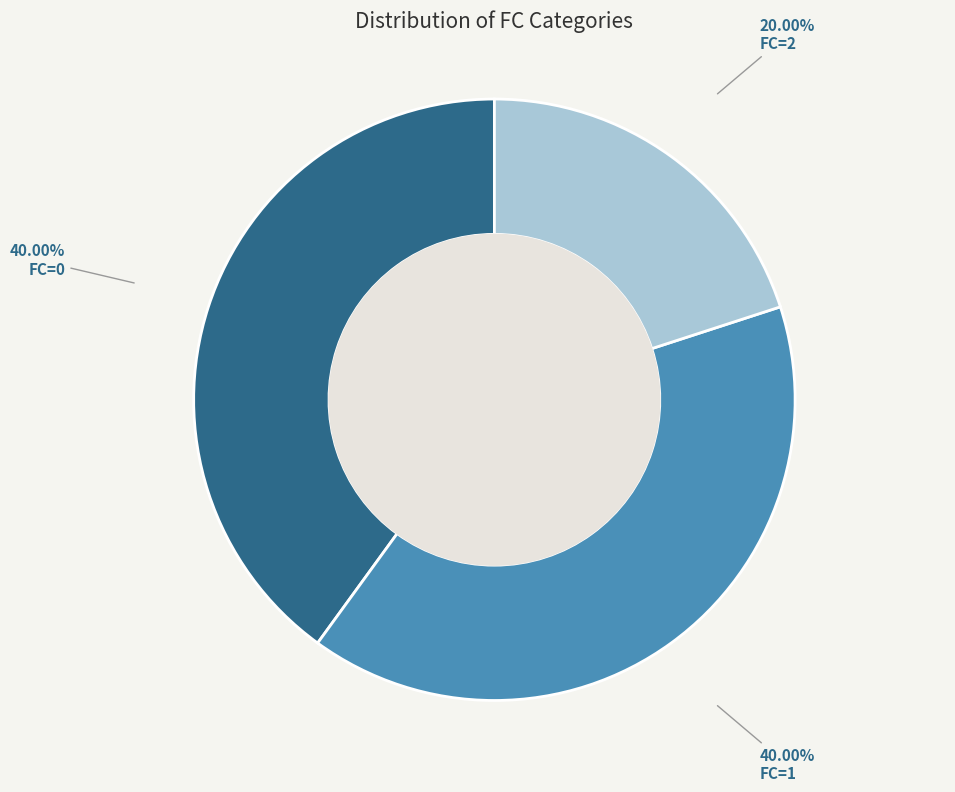

Is there any slice that represents more than half of the pie?

No